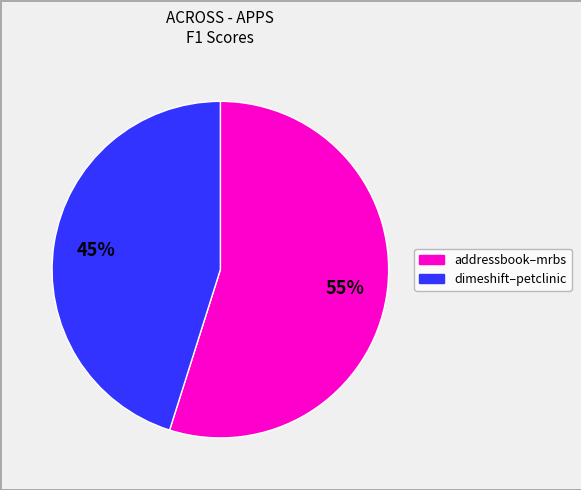

To the nearest percent, what is the difference between the largest and smallest slice percentages?

10%